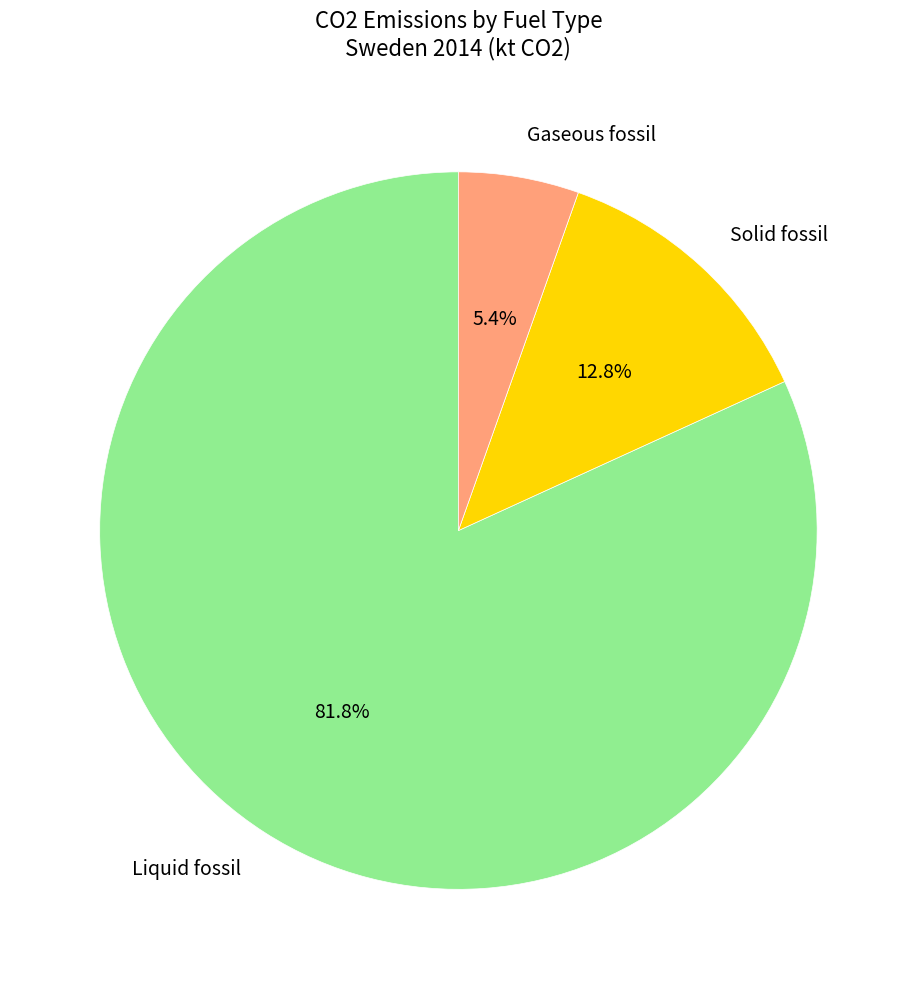

Count the number of slices in the pie.

3